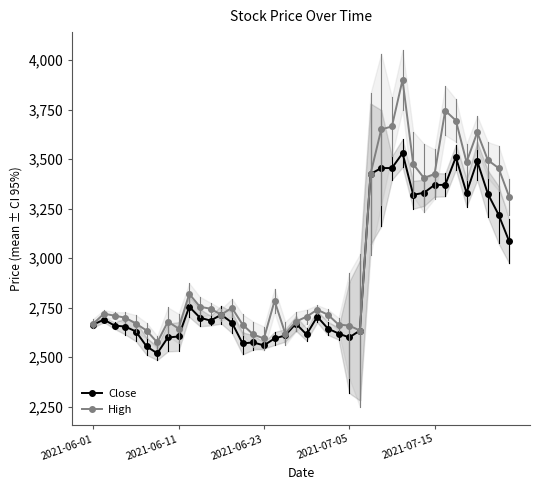

What is the total value across all series at 37?

6820